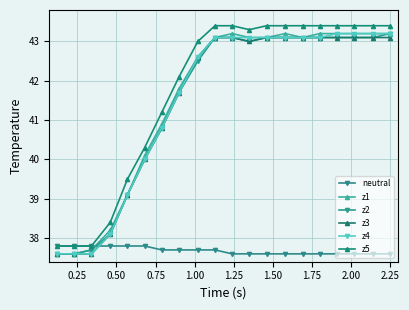

True or false: neutral has more than 2 points higher than both neighbors.

False